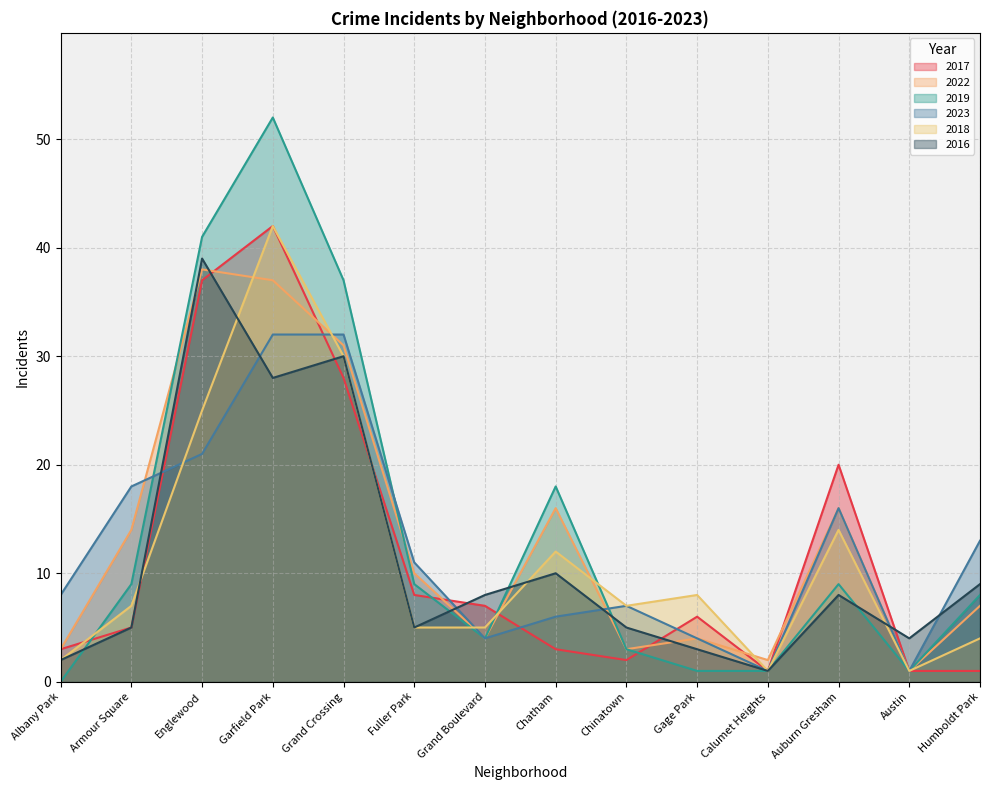

Read the 2018 value at Armour Square, to the nearest 5.

5